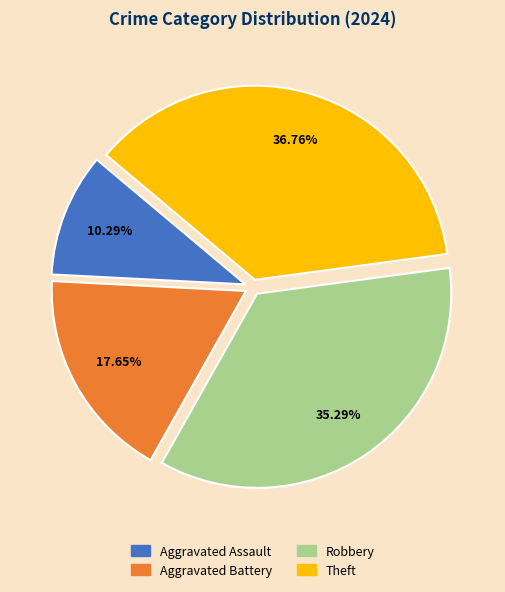

Is it true that Aggravated Battery is 18% of the pie?

True